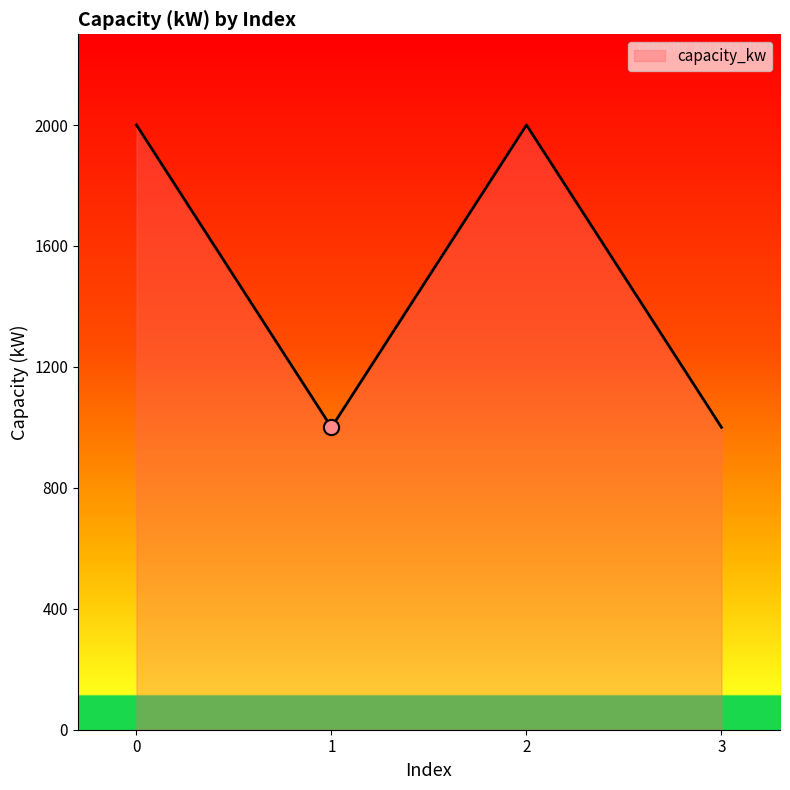

Approximately how many times larger is the value at 0 compared to 3?

2.0